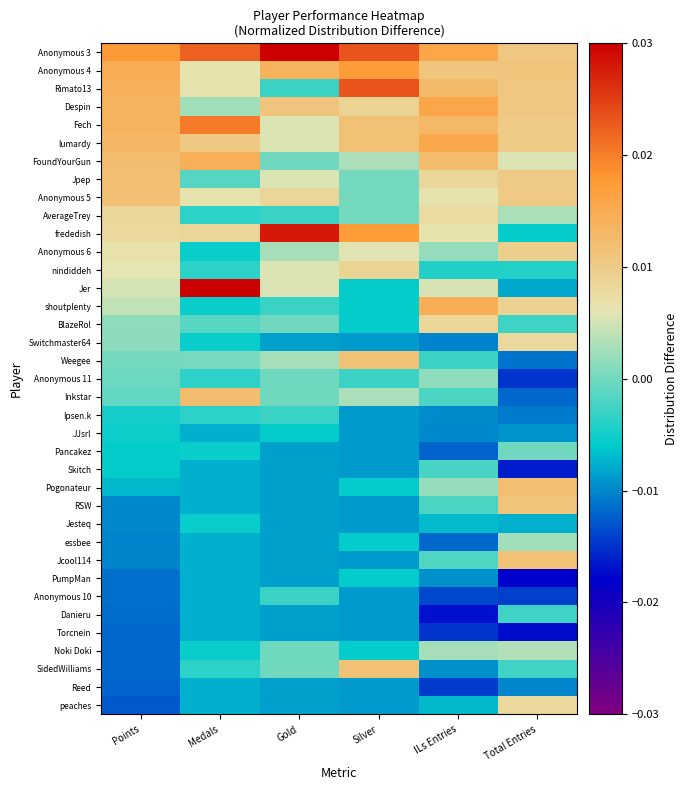

Which series has the largest total across all categories?

Anonymous 3